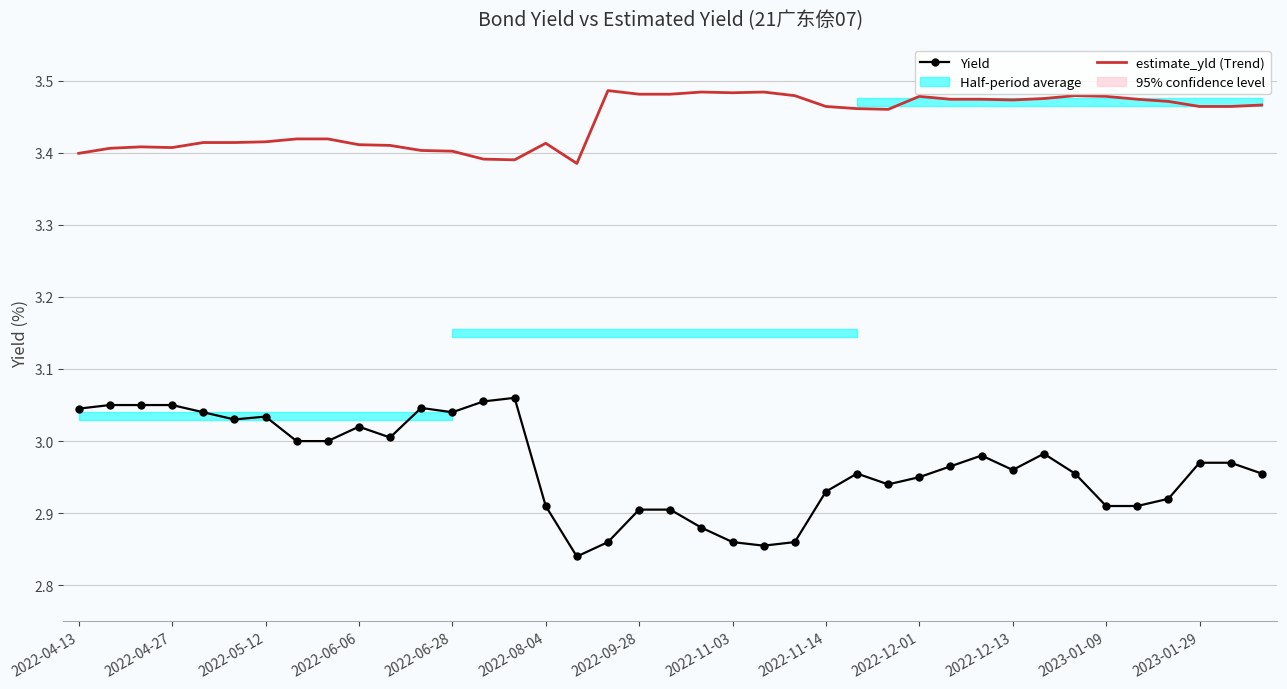

What is the difference between the estimate_yld (Trend) values at 2022-11-14 and 23?

0.1